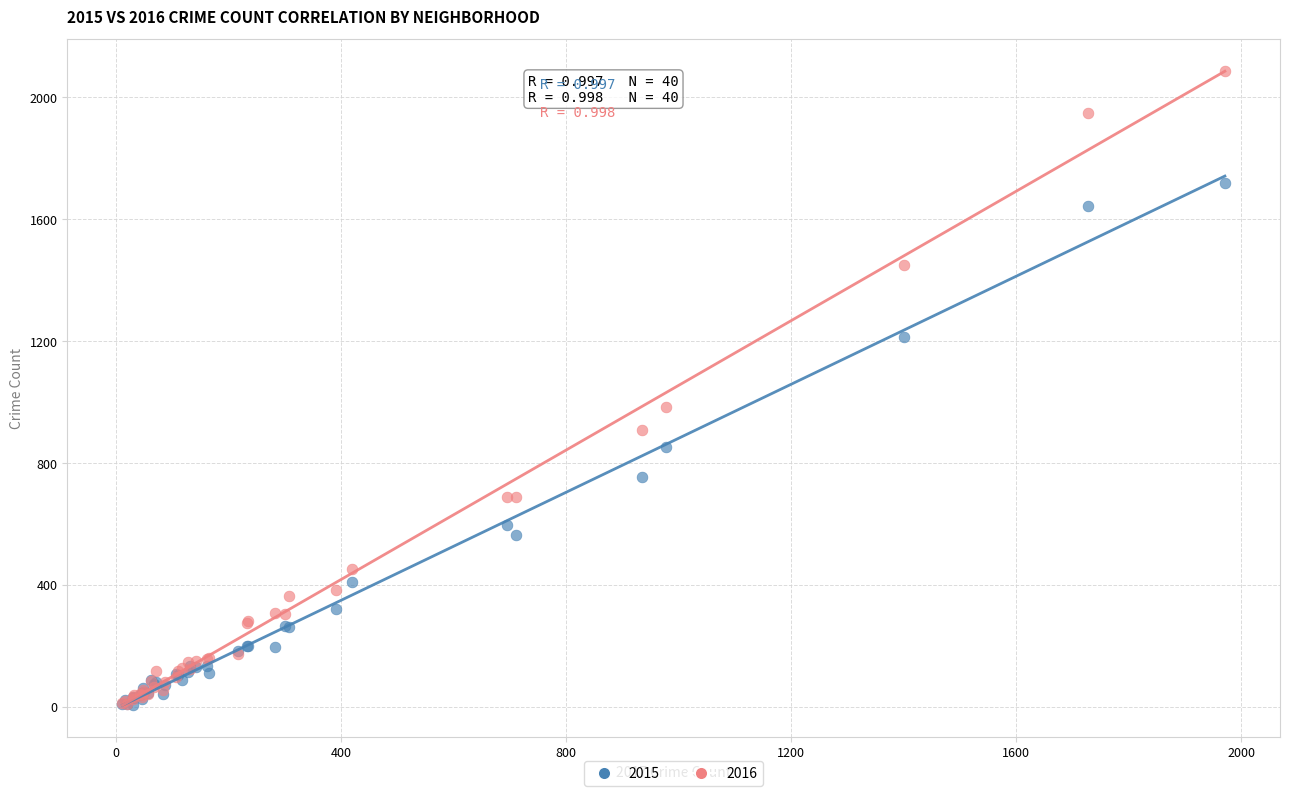

Across all series, what Y value is closest to 1045?

983